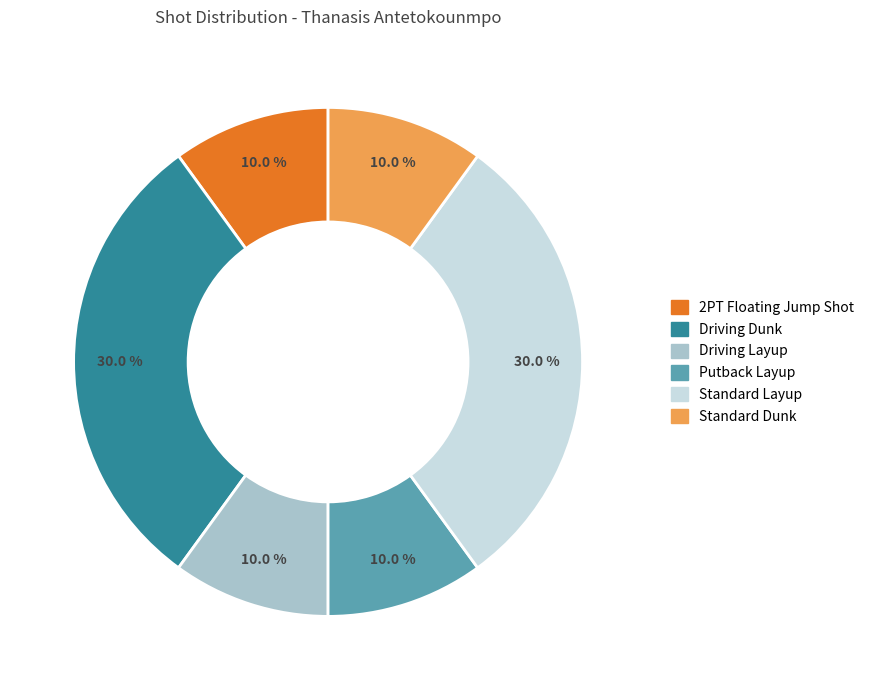

To the nearest percent, what is the difference between the Putback Layup and Standard Layup slice percentages?

20%